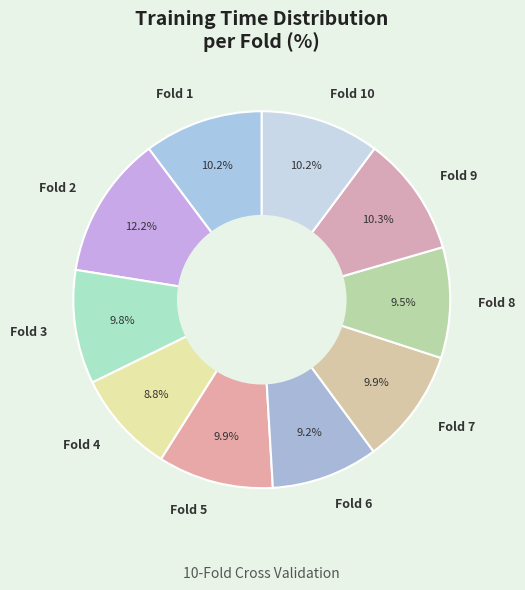

How many slices are in this pie chart?

10